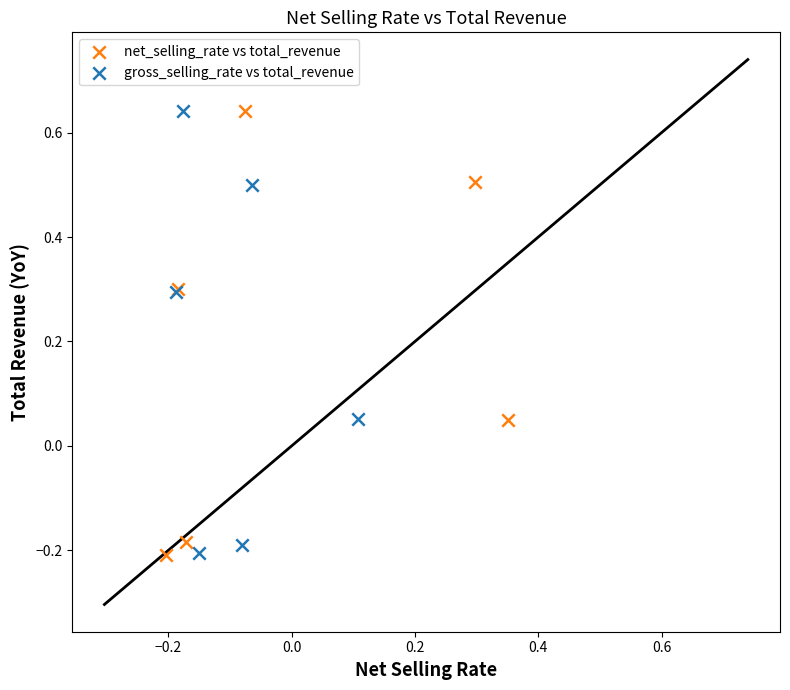

What are all the series names shown in the legend?

net_selling_rate vs total_revenue, gross_selling_rate vs total_revenue